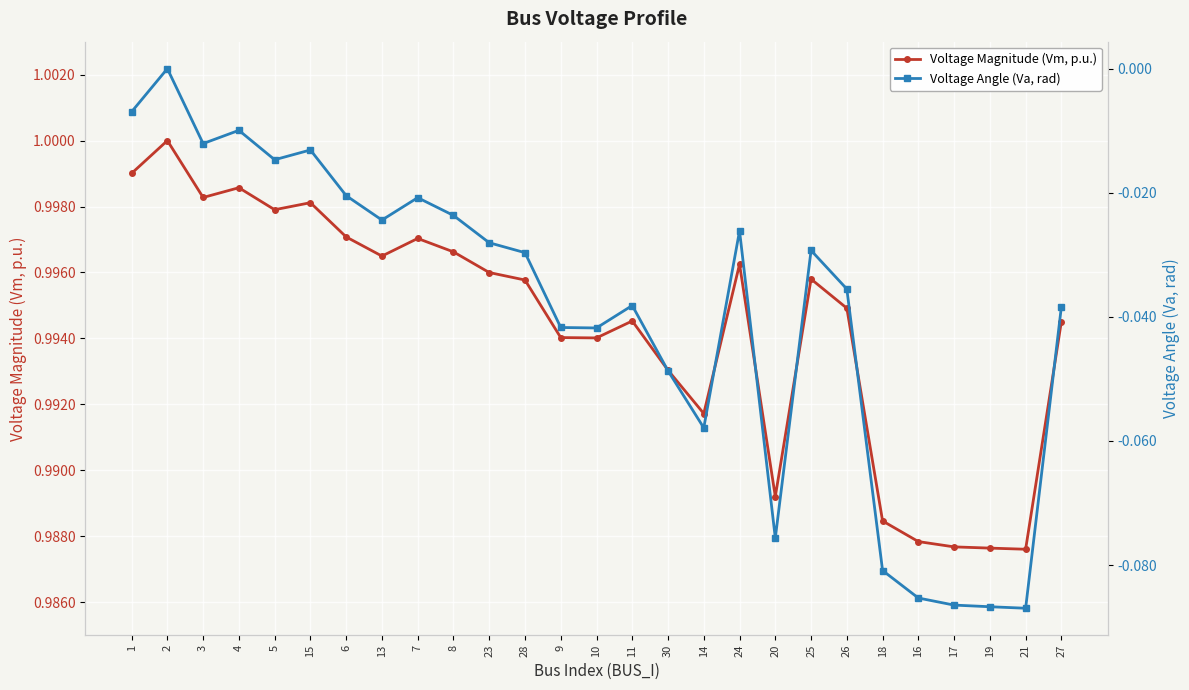

At which category does Voltage Magnitude (Vm, p.u.) reach its first local valley?

3